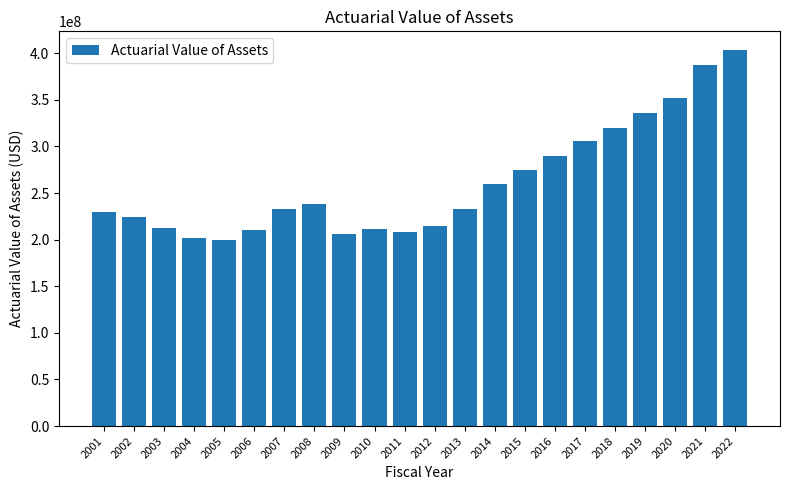

What is the value of the 14th bar from the left?

259459999